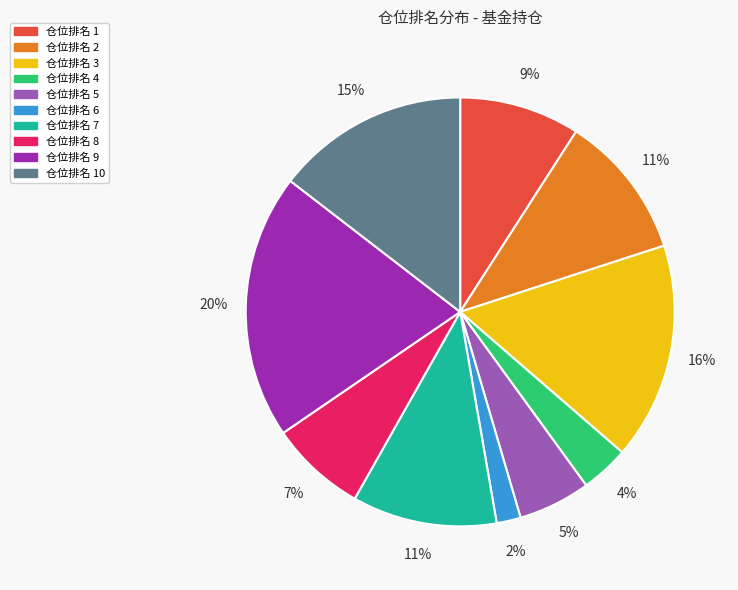

To the nearest percent, what is the difference between the largest and smallest slice percentages?

18%